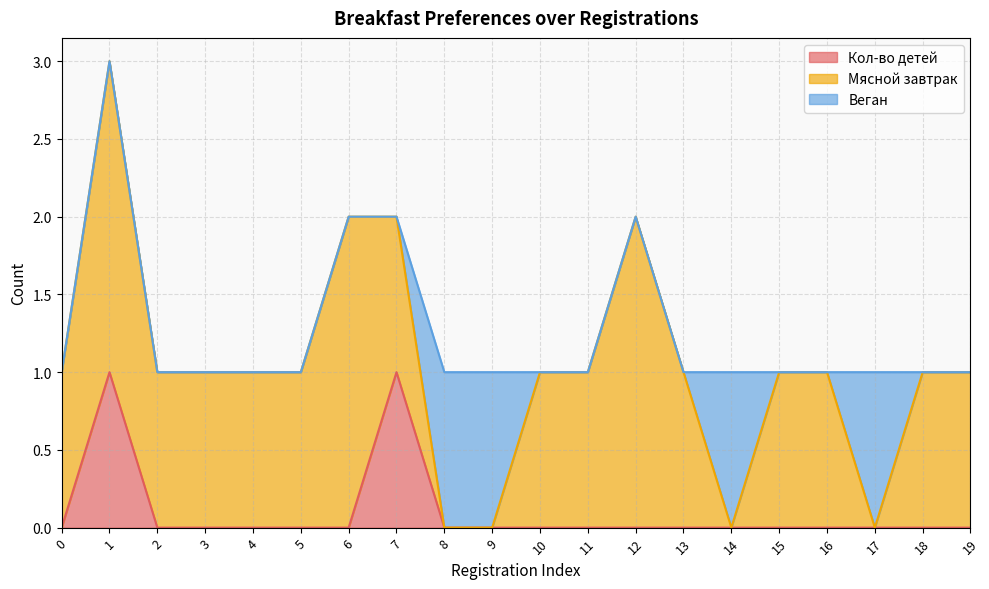

Which series has the largest total across all categories?

Мясной завтрак